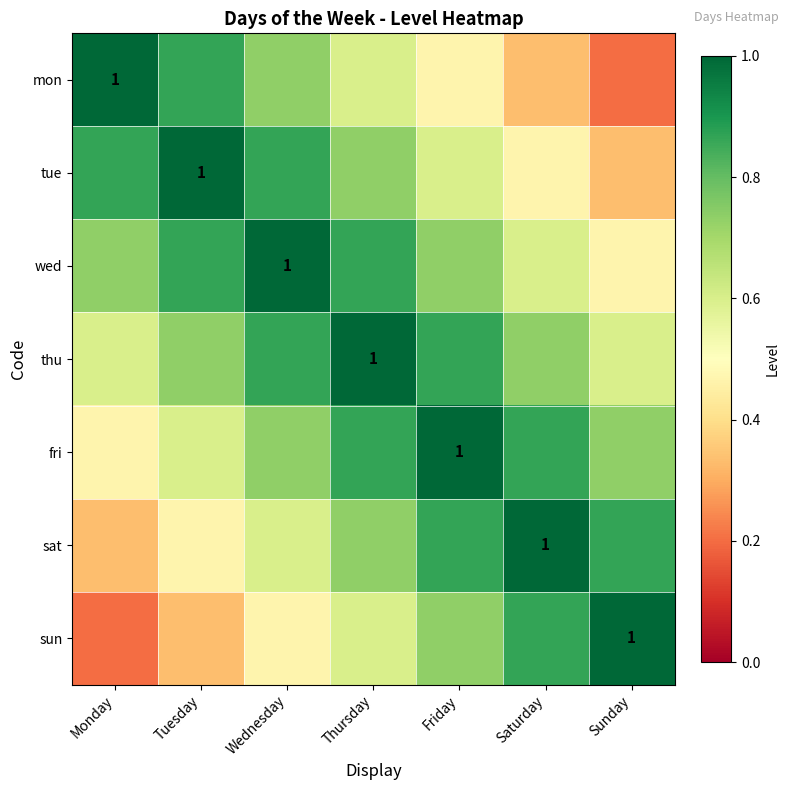

What is the sum of all sat values?

4.9